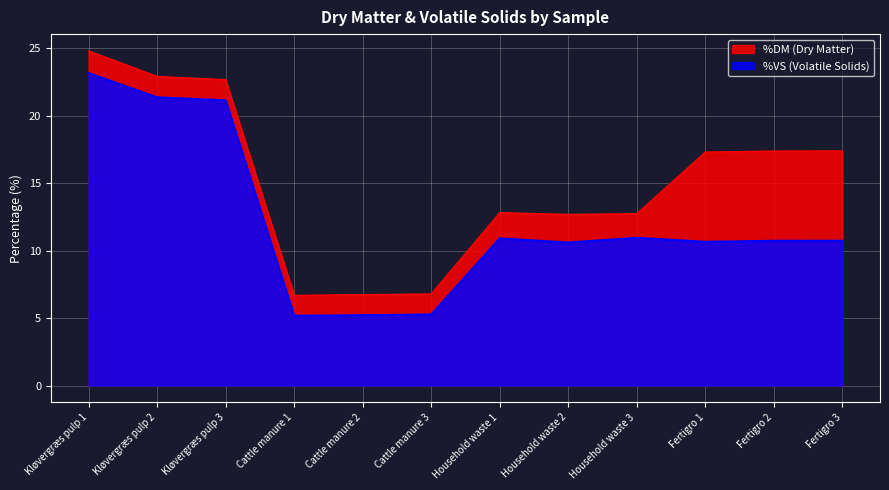

In %DM (Dry Matter), how many points are lower than both neighbors (excluding endpoints)?

2